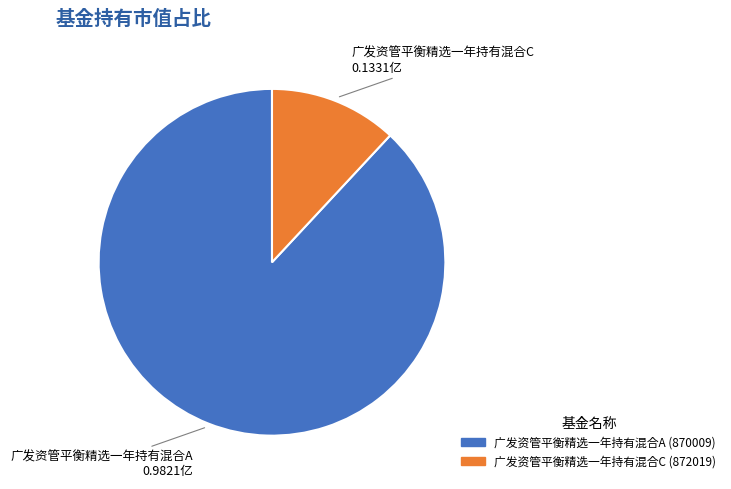

Combined, do 广发资管平衡精选一年持有混合A (870009) and 广发资管平衡精选一年持有混合C (872019) account for over 50%?

Yes